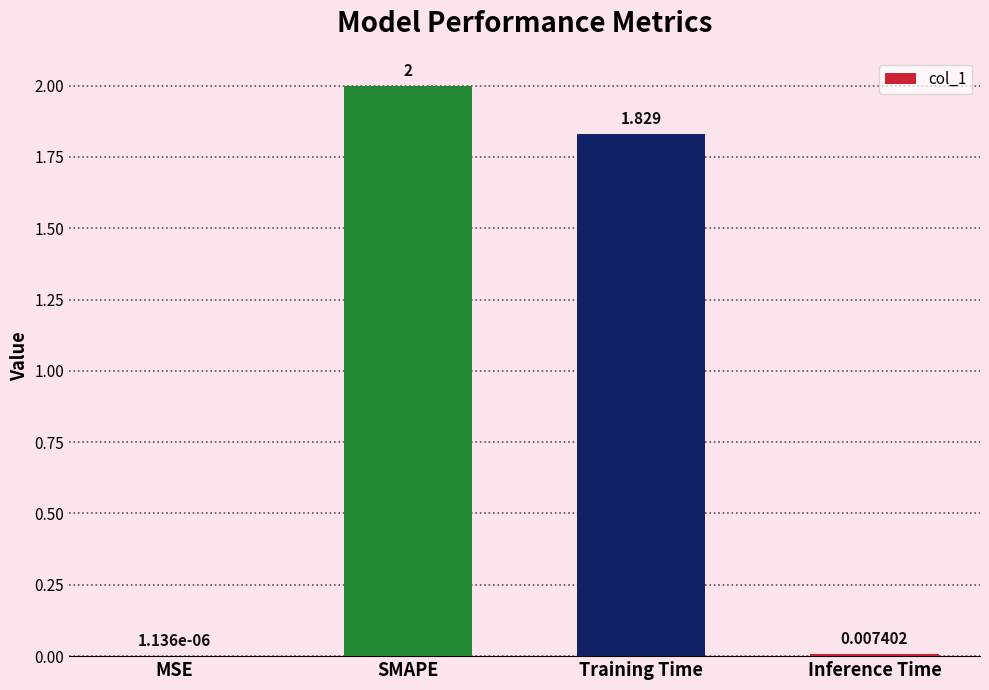

Where does the data first go above 1?

SMAPE